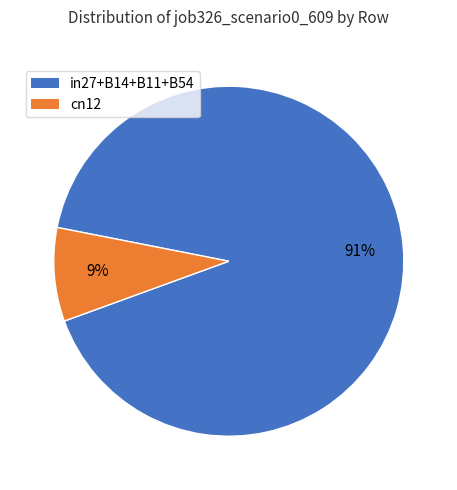

To the nearest percent, what is the average slice percentage?

50%